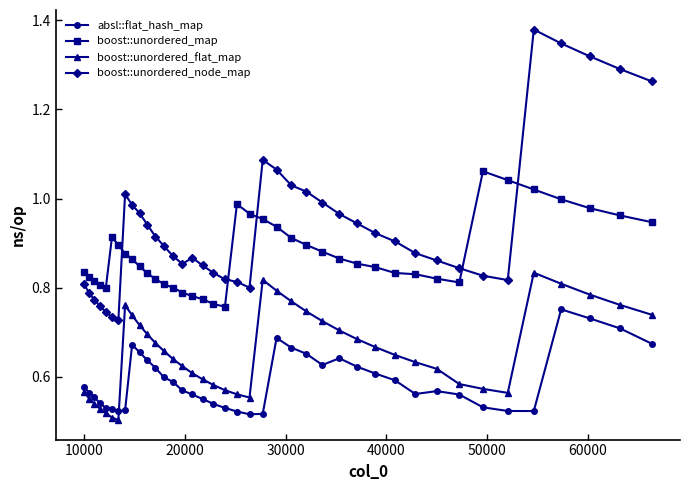

True or false: boost::unordered_map has more than 0 interior local peaks.

True